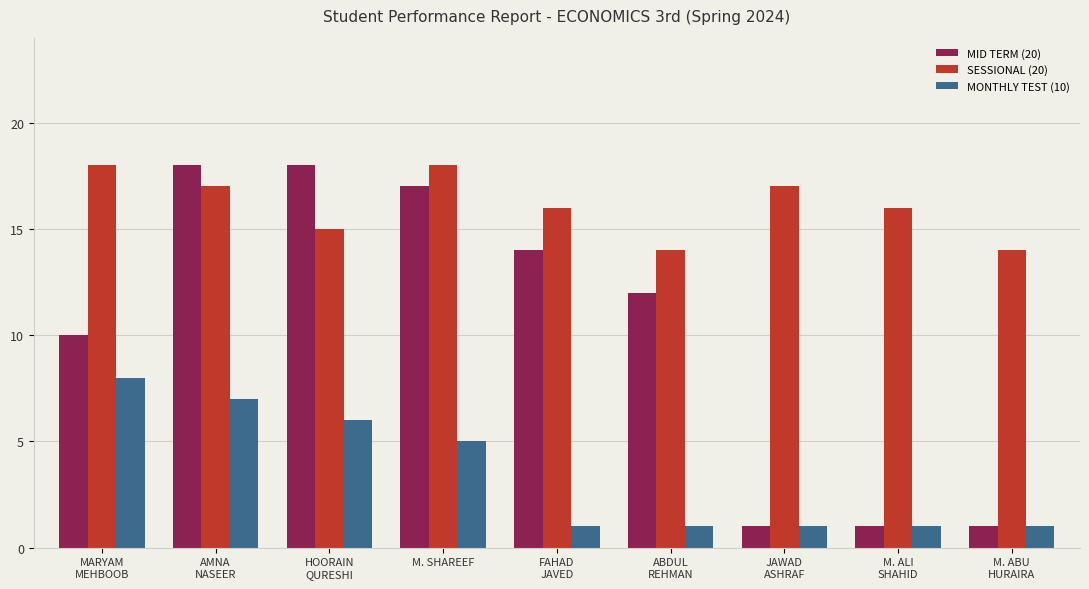

At how many categories does at least one series exceed 4?

9